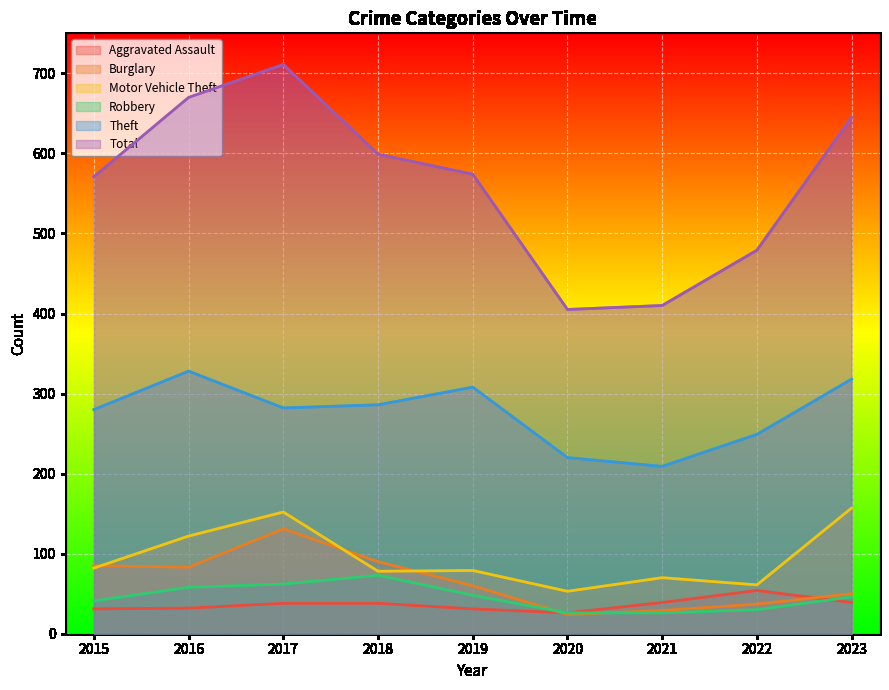

List the labels in order of Robbery value, smallest first.

2020, 2021, 2022, 2015, 2023, 2019, 2016, 2017, 2018